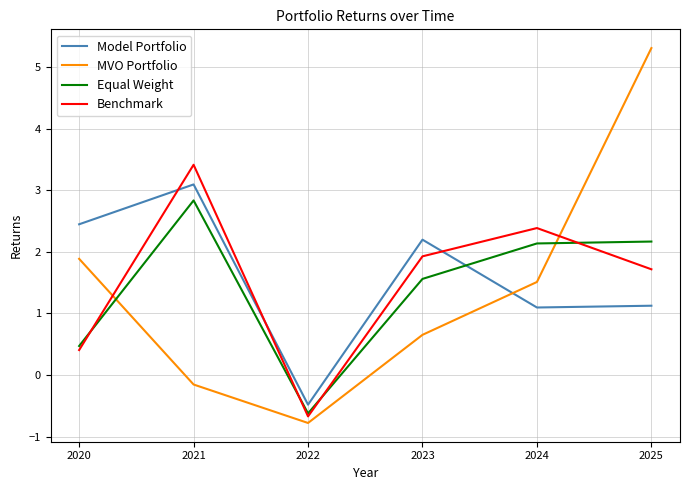

At how many categories does at least one series exceed 0?

5